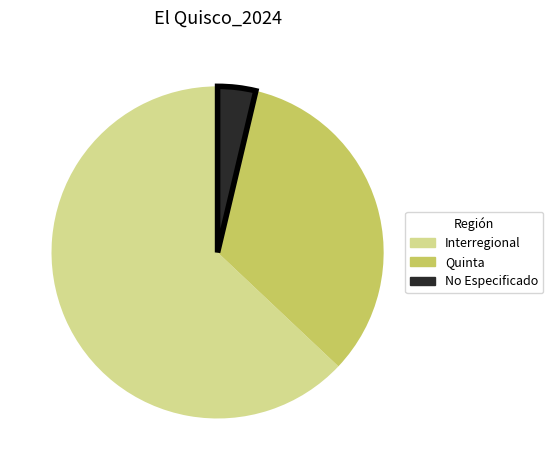

Does any single category account for the majority?

Yes